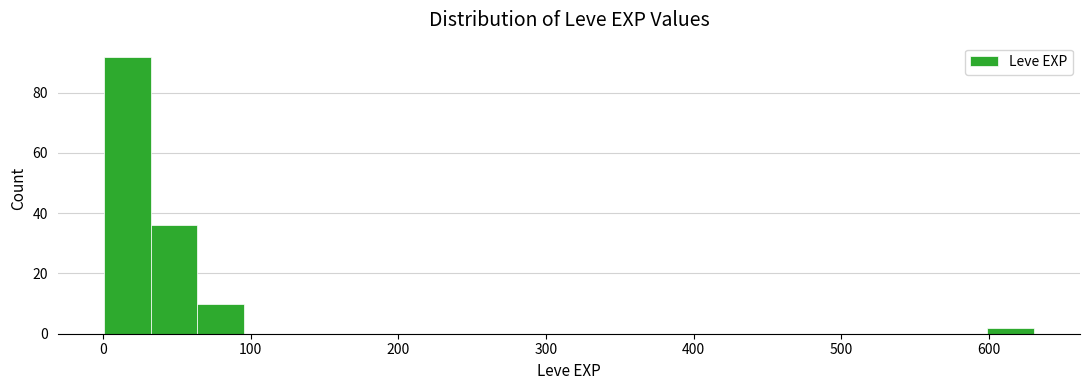

Around what value on the x-axis is the tallest bar? Give the approximate position of its centre, as read against the axis.

20